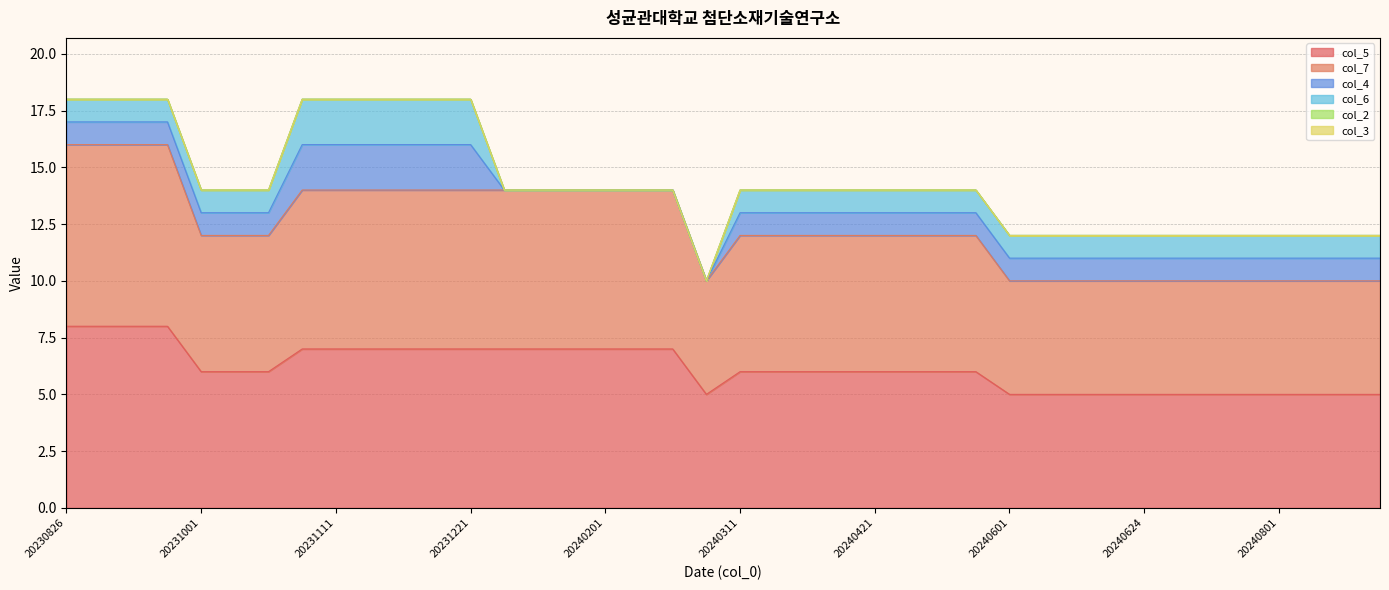

Reading left to right, extract all data points from this chart.

col_5: 20230826=8	20230904=8	20230911=8	20230921=8	20231001=6	20231011=6	20231021=6	20231101=7	20231111=7	20231121=7	20231201=7	20231211=7	20231221=7	20240101=7	20240111=7	20240121=7	20240201=7	20240211=7	20240221=7	20240301=5	20240311=6	20240321=6	20240401=6	20240411=6	20240421=6	20240501=6	20240511=6	20240521=6	20240601=5	20240611=5	20240621=5	20240624=5	20240624=5	20240701=5	20240711=5	20240721=5	20240801=5	20240811=5	20240821=5	20240901=5
col_7: 20230826=8	20230904=8	20230911=8	20230921=8	20231001=6	20231011=6	20231021=6	20231101=7	20231111=7	20231121=7	20231201=7	20231211=7	20231221=7	20240101=7	20240111=7	20240121=7	20240201=7	20240211=7	20240221=7	20240301=5	20240311=6	20240321=6	20240401=6	20240411=6	20240421=6	20240501=6	20240511=6	20240521=6	20240601=5	20240611=5	20240621=5	20240624=5	20240624=5	20240701=5	20240711=5	20240721=5	20240801=5	20240811=5	20240821=5	20240901=5
col_4: 20230826=1	20230904=1	20230911=1	20230921=1	20231001=1	20231011=1	20231021=1	20231101=2	20231111=2	20231121=2	20231201=2	20231211=2	20231221=2	20240101=0	20240111=0	20240121=0	20240201=0	20240211=0	20240221=0	20240301=0	20240311=1	20240321=1	20240401=1	20240411=1	20240421=1	20240501=1	20240511=1	20240521=1	20240601=1	20240611=1	20240621=1	20240624=1	20240624=1	20240701=1	20240711=1	20240721=1	20240801=1	20240811=1	20240821=1	20240901=1
col_6: 20230826=1	20230904=1	20230911=1	20230921=1	20231001=1	20231011=1	20231021=1	20231101=2	20231111=2	20231121=2	20231201=2	20231211=2	20231221=2	20240101=0	20240111=0	20240121=0	20240201=0	20240211=0	20240221=0	20240301=0	20240311=1	20240321=1	20240401=1	20240411=1	20240421=1	20240501=1	20240511=1	20240521=1	20240601=1	20240611=1	20240621=1	20240624=1	20240624=1	20240701=1	20240711=1	20240721=1	20240801=1	20240811=1	20240821=1	20240901=1
col_2: 20230826=0	20230904=0	20230911=0	20230921=0	20231001=0	20231011=0	20231021=0	20231101=0	20231111=0	20231121=0	20231201=0	20231211=0	20231221=0	20240101=0	20240111=0	20240121=0	20240201=0	20240211=0	20240221=0	20240301=0	20240311=0	20240321=0	20240401=0	20240411=0	20240421=0	20240501=0	20240511=0	20240521=0	20240601=0	20240611=0	20240621=0	20240624=0	20240624=0	20240701=0	20240711=0	20240721=0	20240801=0	20240811=0	20240821=0	20240901=0
col_3: 20230826=0	20230904=0	20230911=0	20230921=0	20231001=0	20231011=0	20231021=0	20231101=0	20231111=0	20231121=0	20231201=0	20231211=0	20231221=0	20240101=0	20240111=0	20240121=0	20240201=0	20240211=0	20240221=0	20240301=0	20240311=0	20240321=0	20240401=0	20240411=0	20240421=0	20240501=0	20240511=0	20240521=0	20240601=0	20240611=0	20240621=0	20240624=0	20240624=0	20240701=0	20240711=0	20240721=0	20240801=0	20240811=0	20240821=0	20240901=0